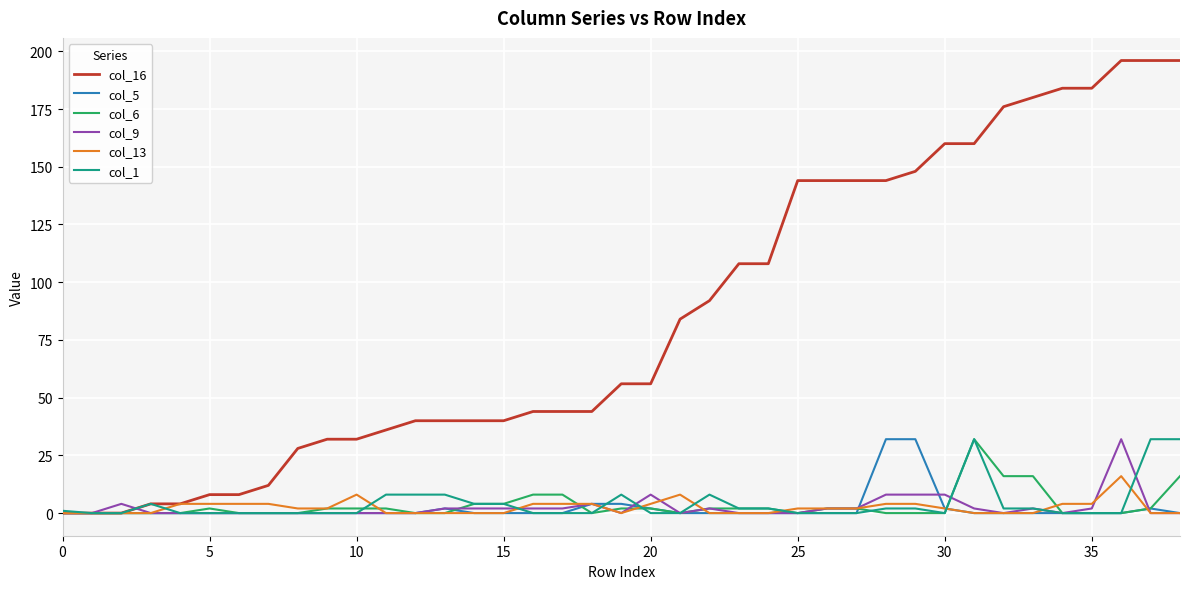

True or false: col_1 has more than 2 points higher than both neighbors.

True